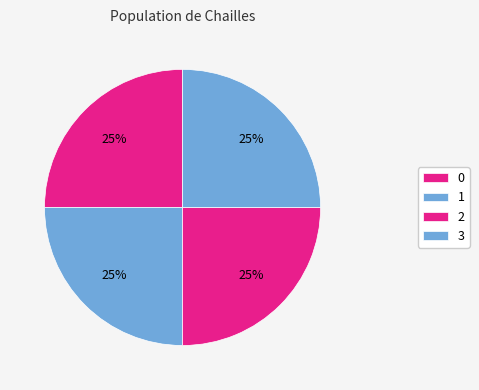

How many segments does this pie chart have?

4